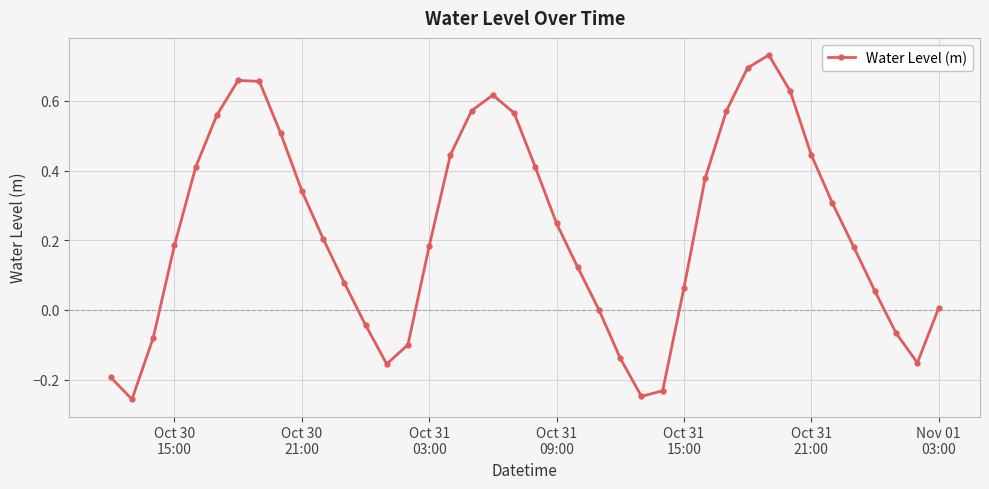

How many lines are shown in the chart?

1